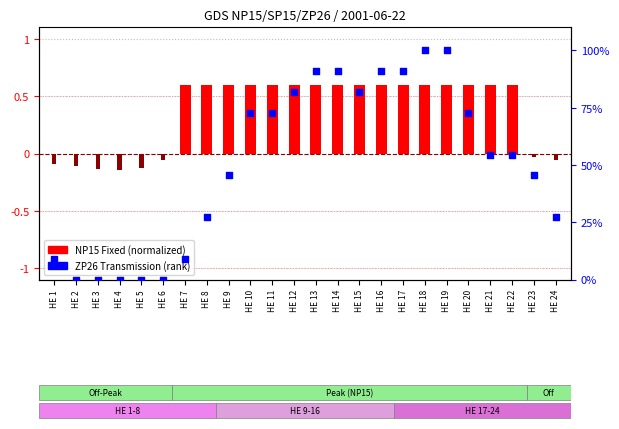

Is the value of NP15 Fixed (norm) at HE 23 greater than the value of SP15 Fixed (norm) at HE 2?

Yes